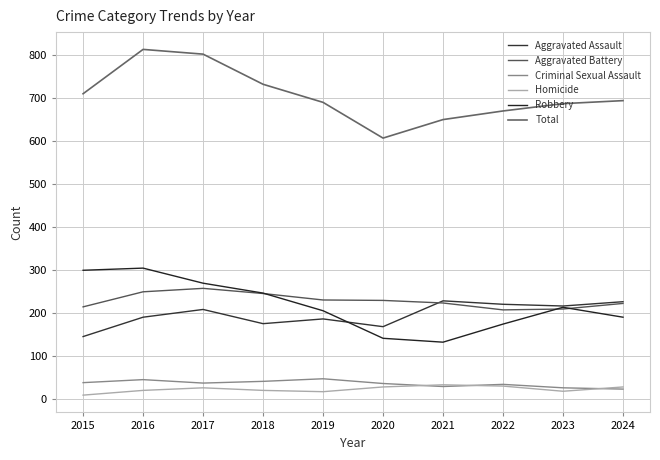

Where is the first local maximum for Homicide?

2017